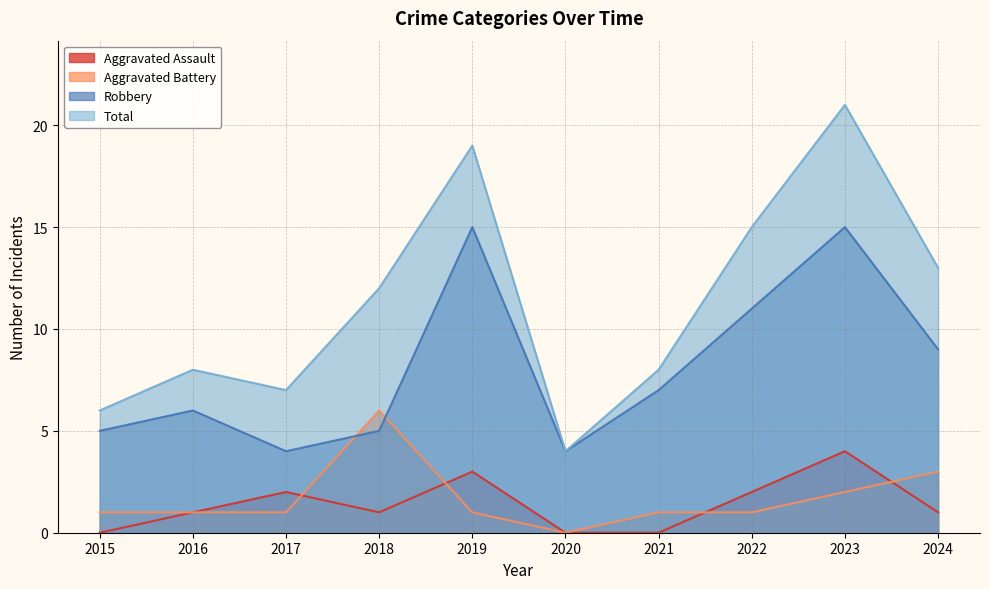

What is the spread (max minus min) of values at 2020?

4